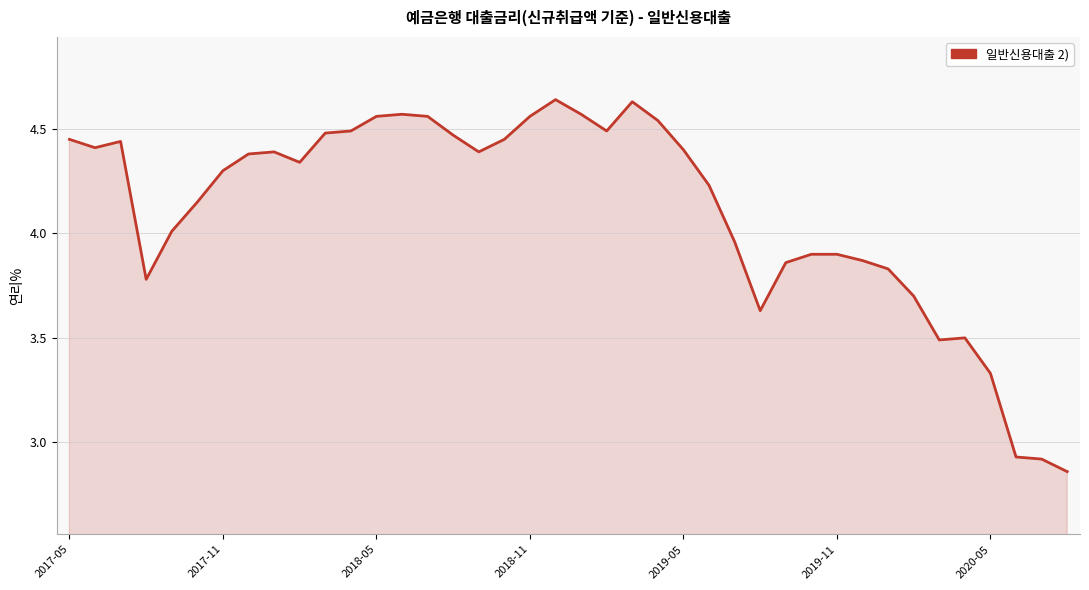

Is it true that the value at 2020-05 is 5.7?

False